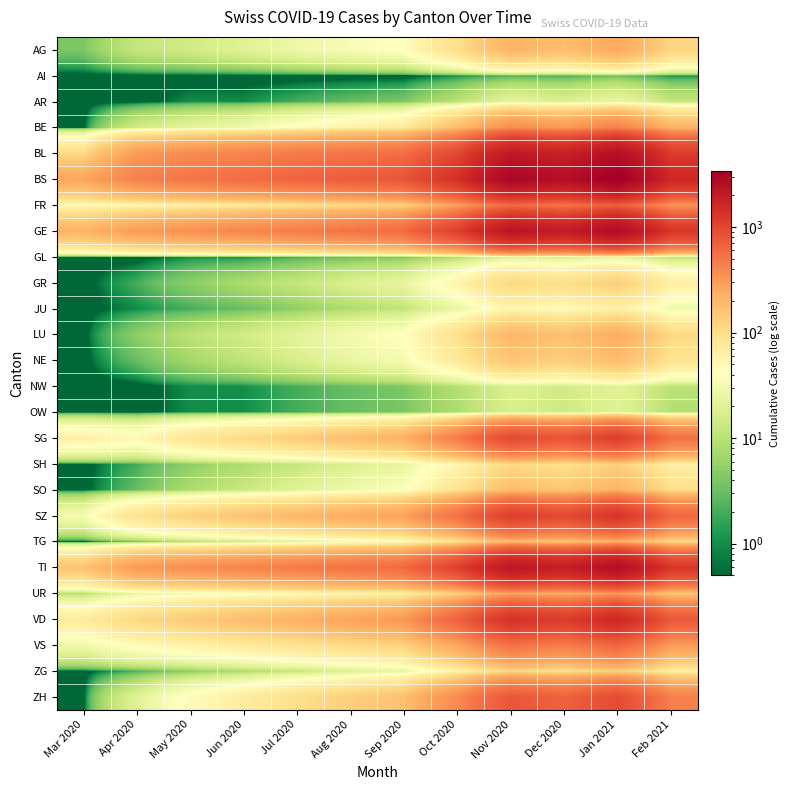

List the series in order of their peak value, lowest first.

AI, GL, OW, NW, AR, JU, SH, ZG, GR, NE, SO, TG, LU, AG, UR, BE, VS, FR, ZH, SG, SZ, VD, BL, TI, GE, BS